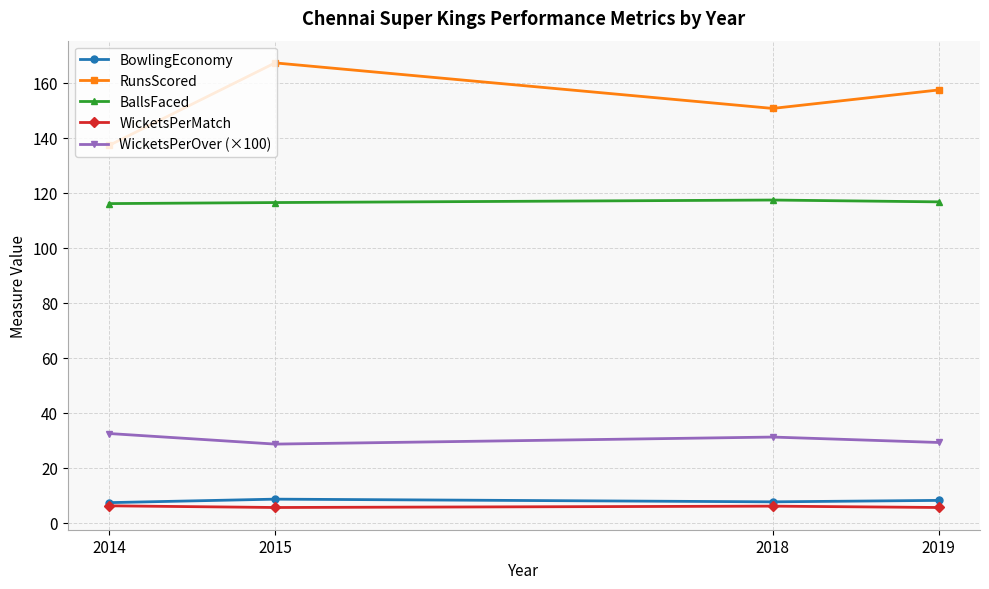

True or false: BallsFaced and WicketsPerOver (×100) cross at least once.

False